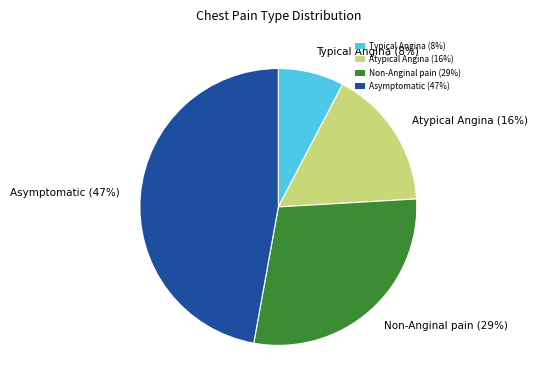

How many slices are in this pie chart?

4